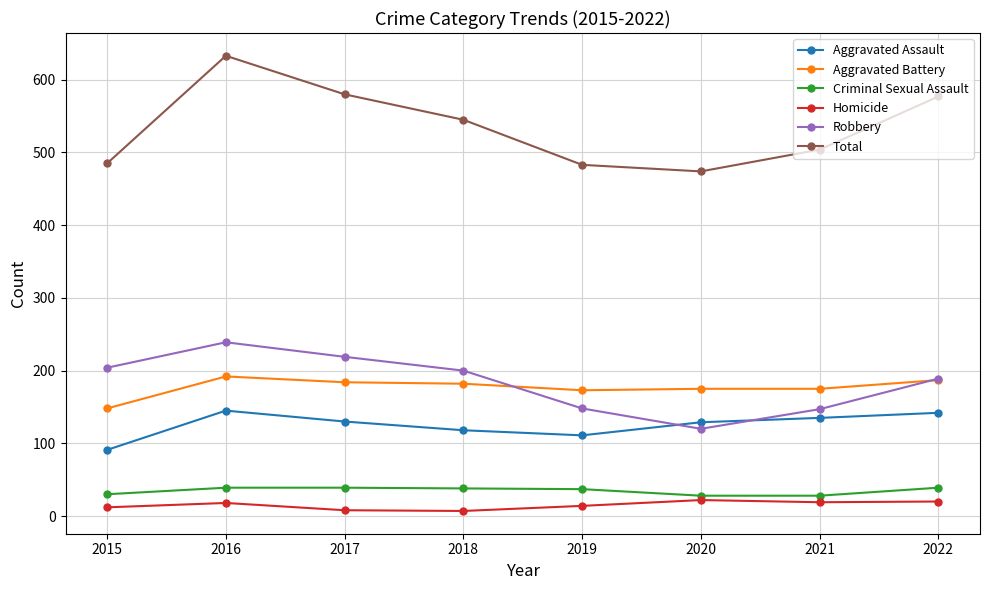

Where does the Aggravated Assault series first go above 130?

2016